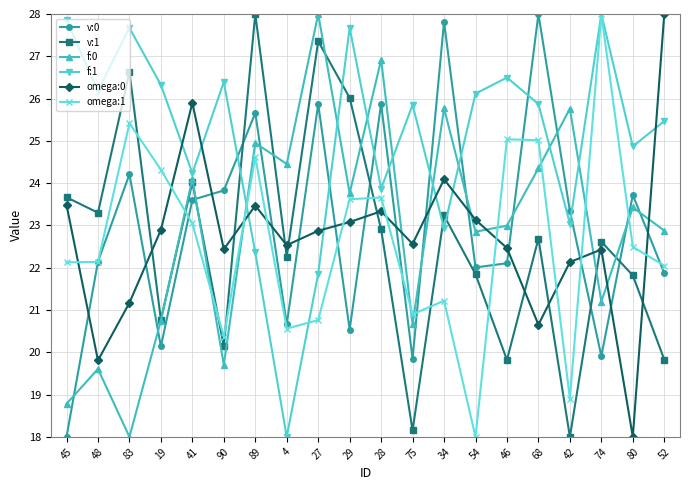

The value of f:0 at 90 is 19.7. True or false?

True